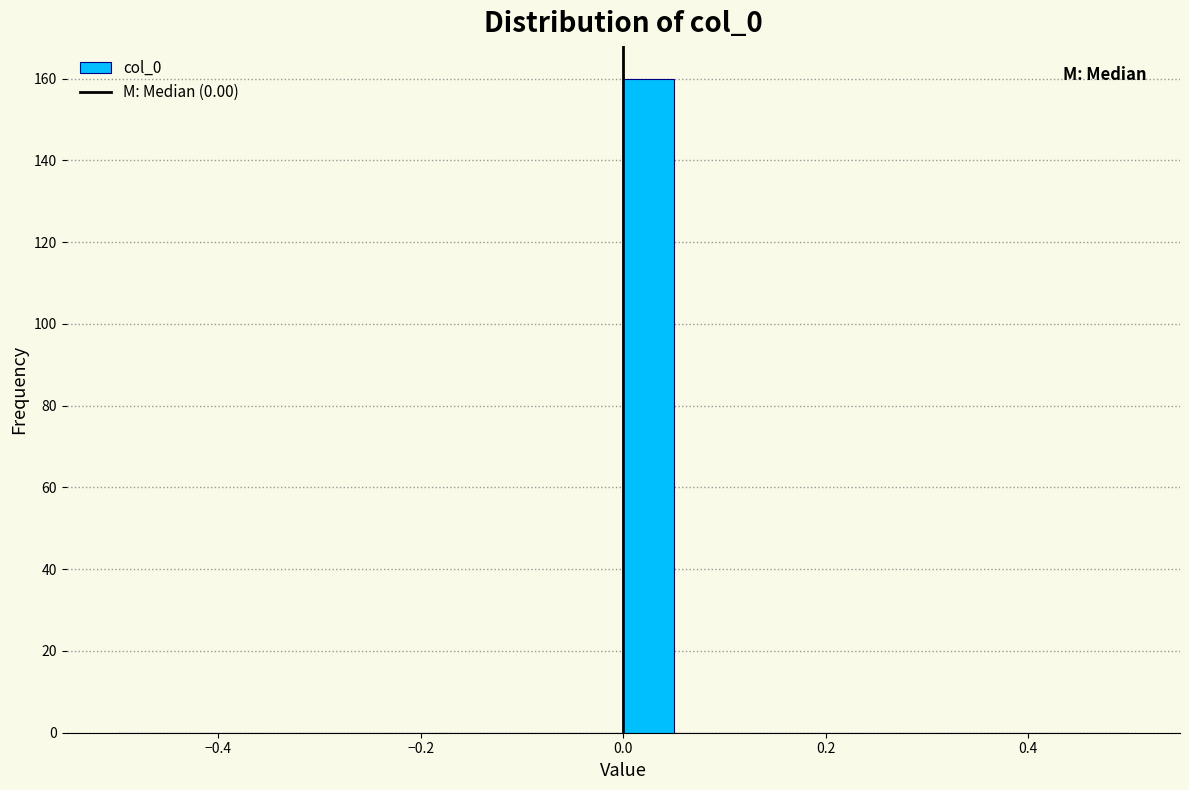

Around what value on the x-axis is the tallest bar? Give the approximate position of its centre, as read against the axis.

0.02